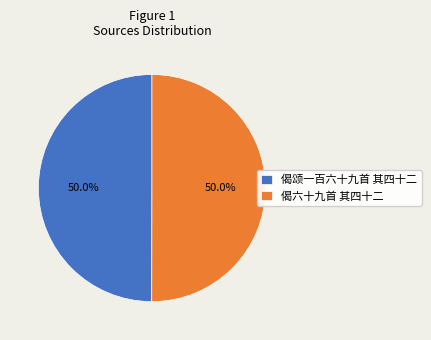

The 偈颂一百六十九首 其四十二 slice represents 42% of the pie. True or false?

False